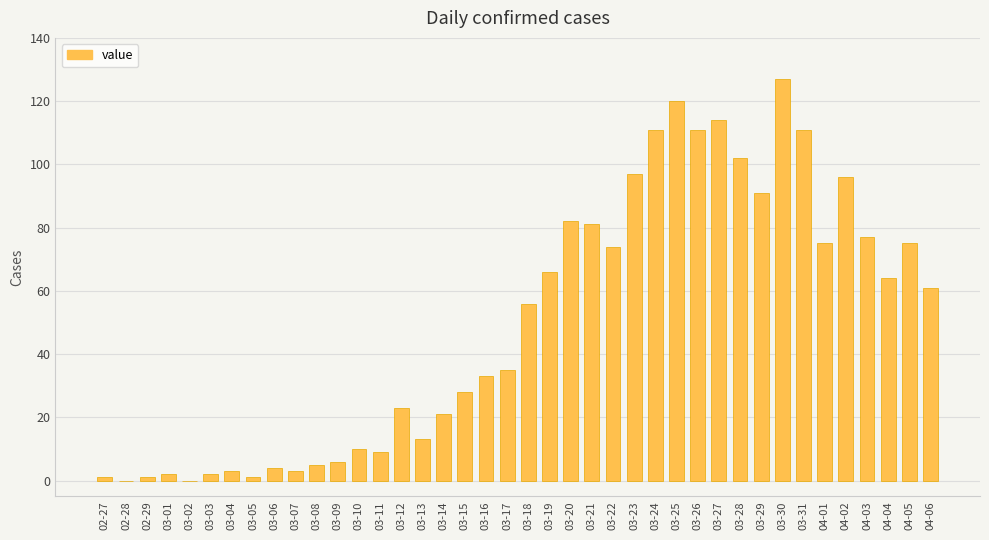

True or false: the data shows 197 at 03-31.

False